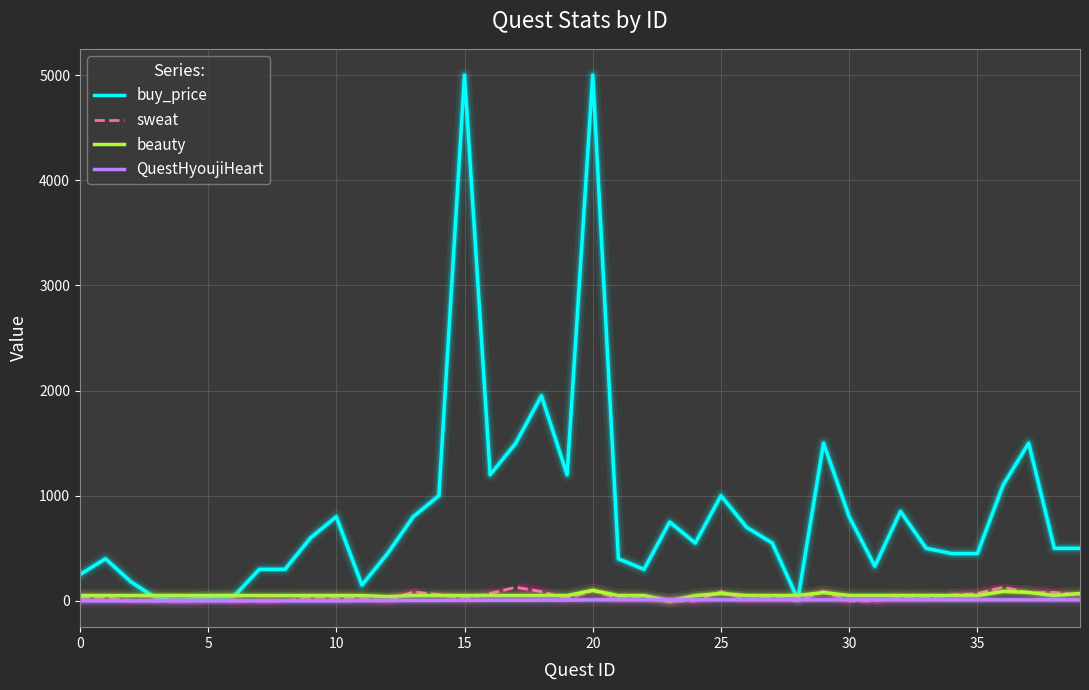

Which series has the largest total across all categories?

buy_price